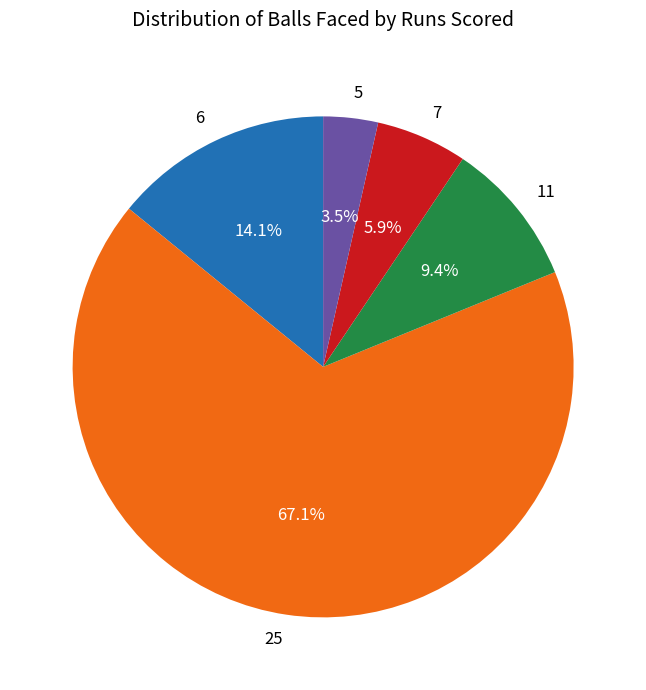

Count the number of slices in the pie.

5